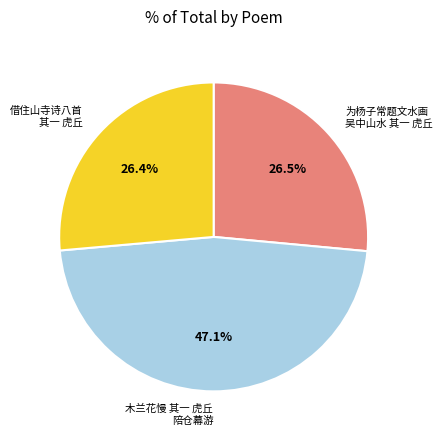

Is there any slice that represents more than half of the pie?

No